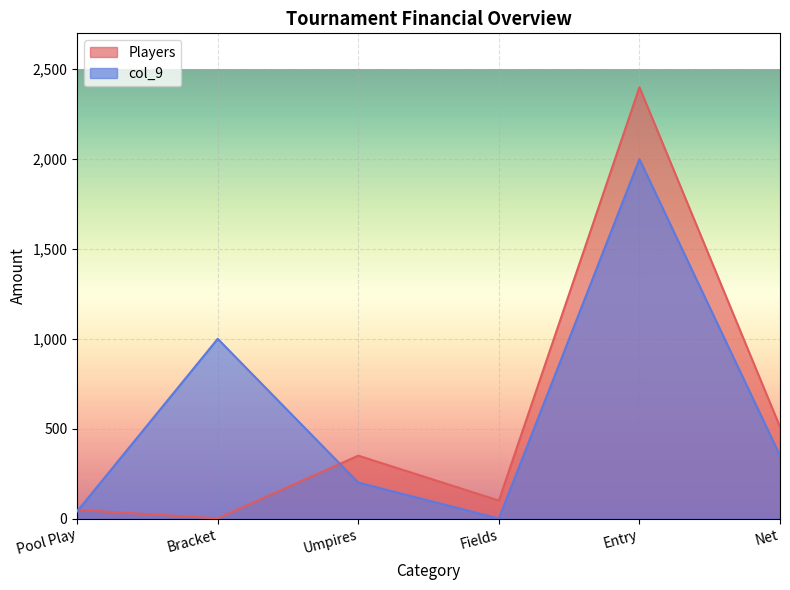

Which label corresponds to the smallest value in the chart?

Fields